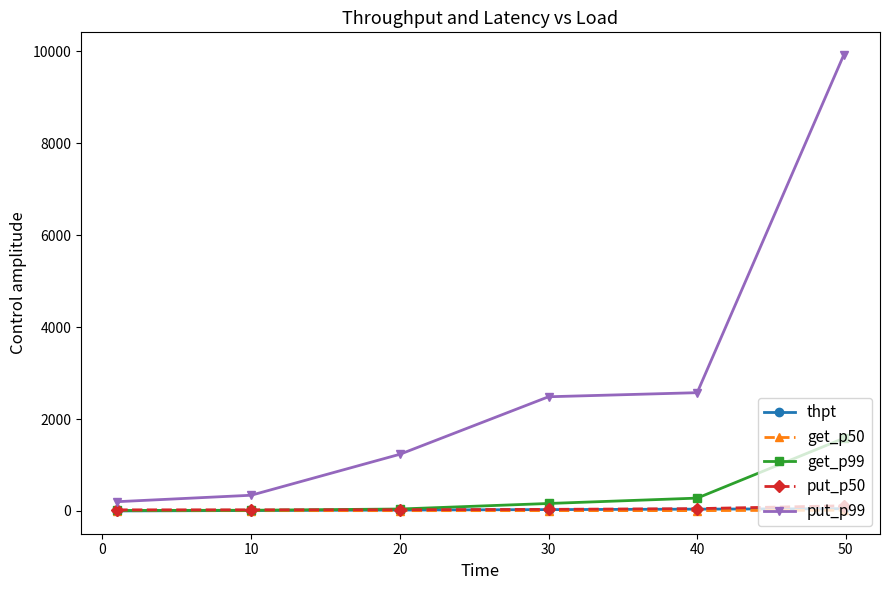

What is the minimum value shown in the chart?

1.1